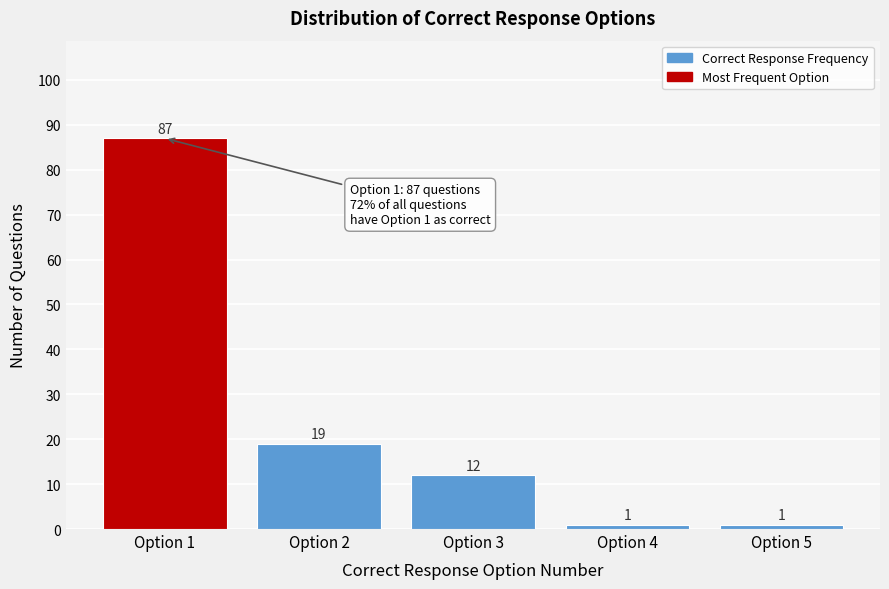

Reading left to right, extract all data points from this chart.

87	19	12	1	1